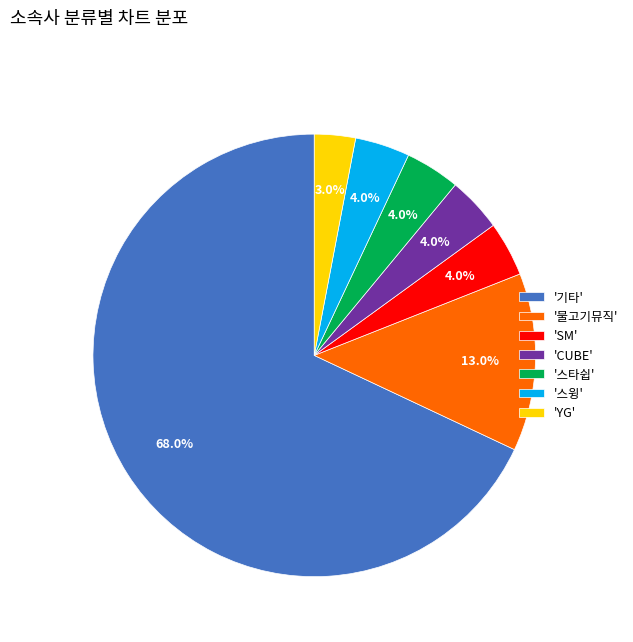

What percentage is NOT represented by '물고기뮤직'?

87.0%